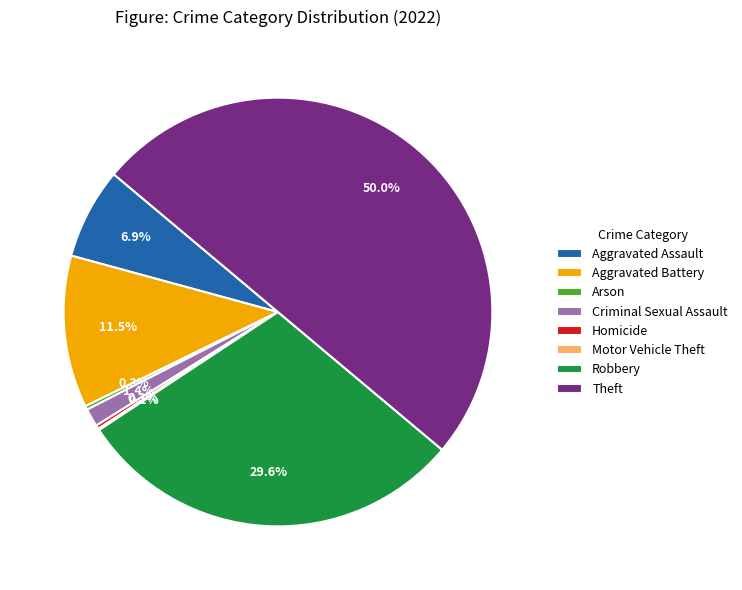

Do Aggravated Battery and Theft together represent more than half of the pie?

Yes